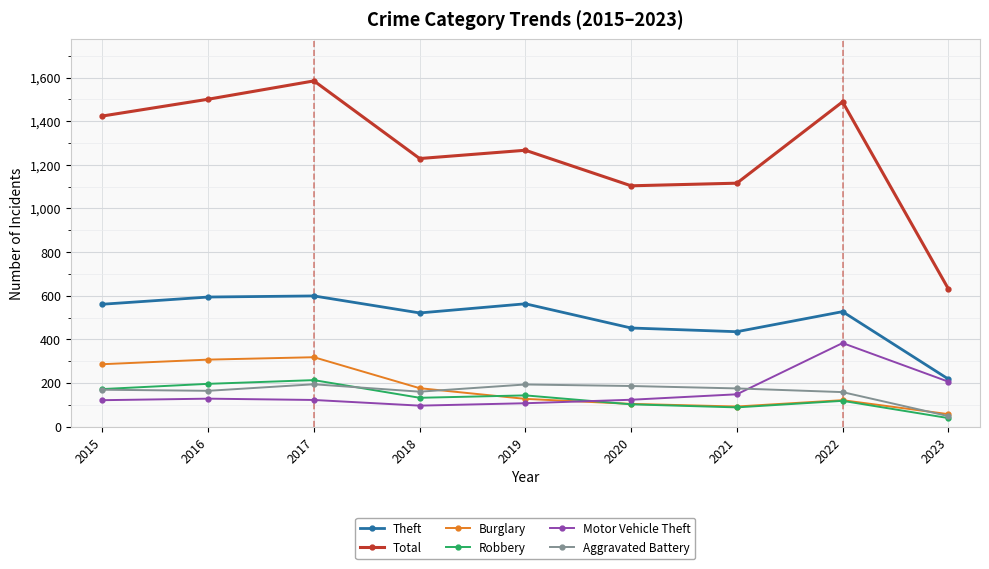

What is the total value across all series at 2022?

2796